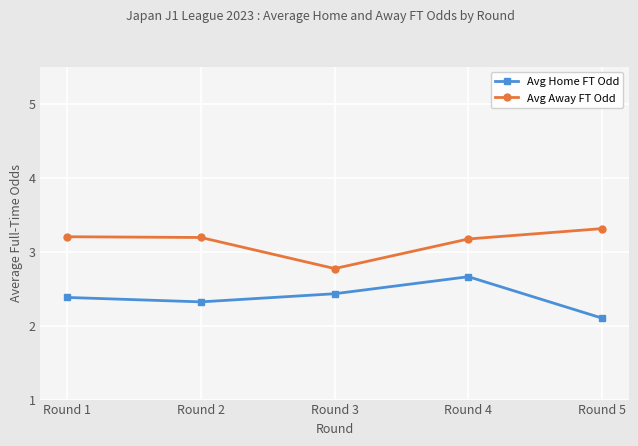

What is the maximum value for Avg Away FT Odd?

3.3